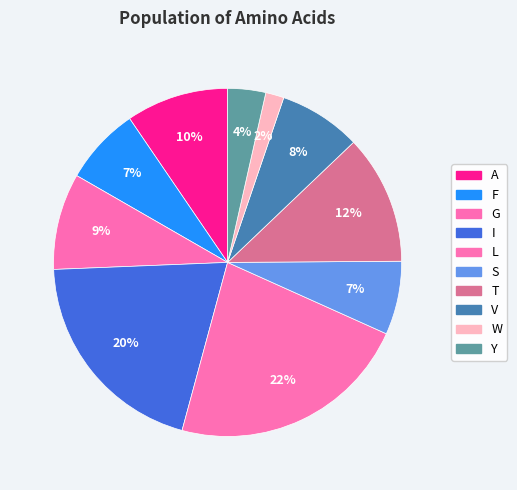

What portion of the pie excludes V?

92.4%